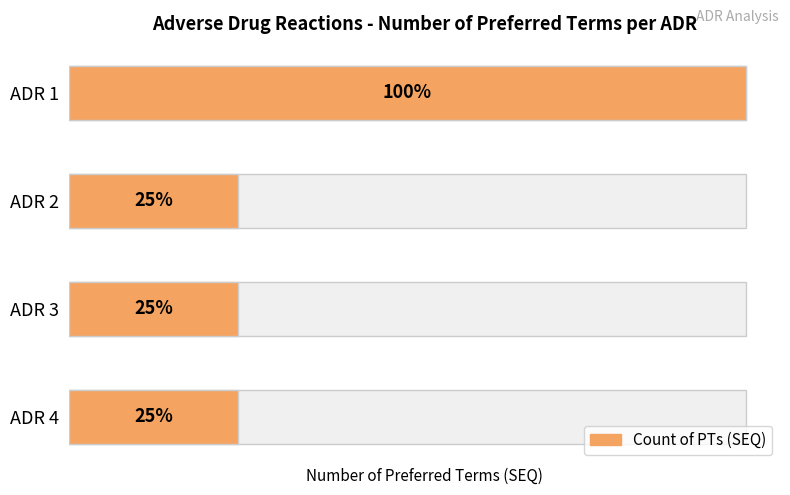

What is the approximate value at ADR 3?

1